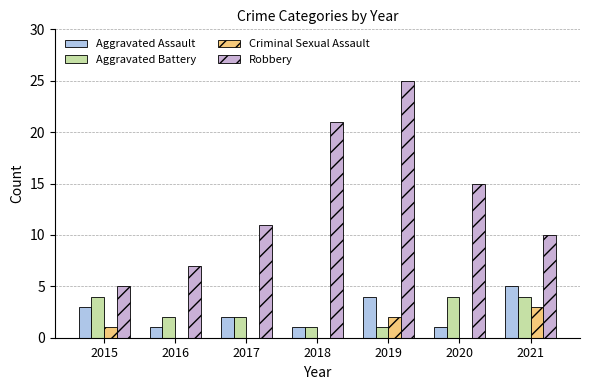

What is the value of the Aggravated Battery bar at the 7th from the left?

4